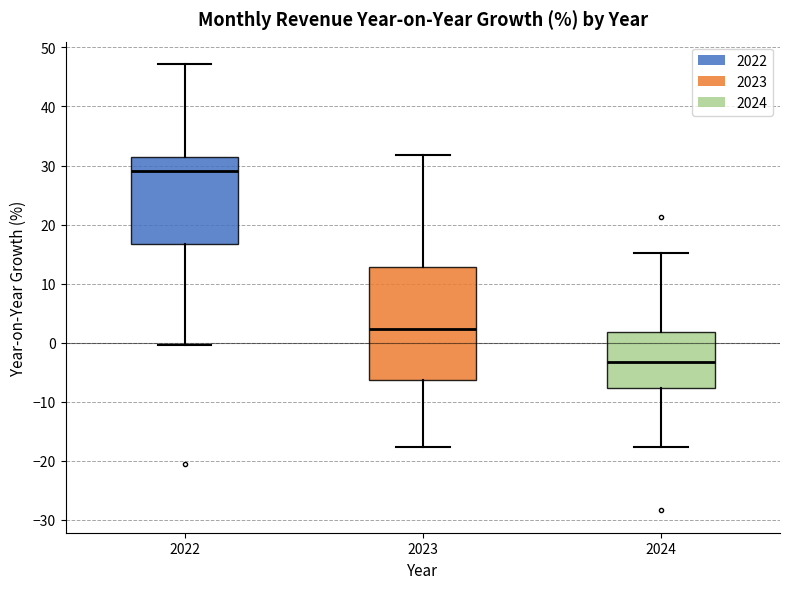

Reading left to right, transcribe this box plot: for each box, give where its median line is, the range the box spans, and where its two whiskers end, as read against the y-axis. The values are not printed on the chart, so give them approximately, as read against the axis.

2022: median 29, box 17 to 31, whiskers 0 to 47
2023: median 2, box -6 to 13, whiskers -18 to 32
2024: median -3, box -8 to 2, whiskers -18 to 15